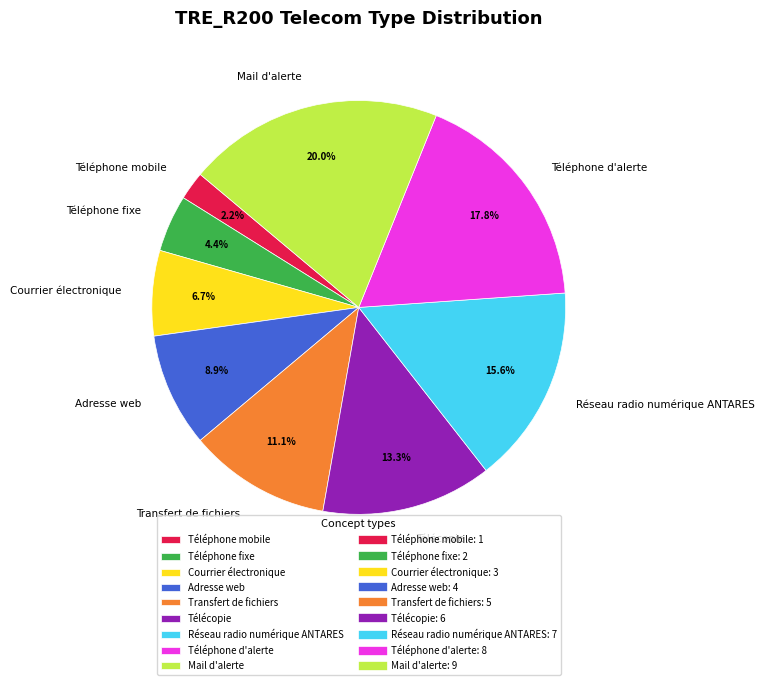

What percentage is the Réseau radio numérique ANTARES slice, to the nearest percent?

16%